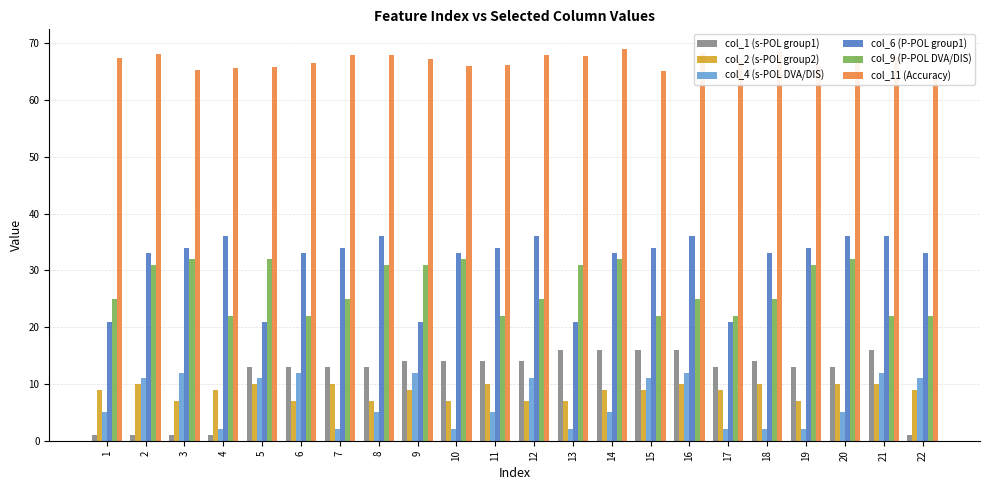

Where is col_9 (P-POL DVA/DIS) nearest to the value 27?

1